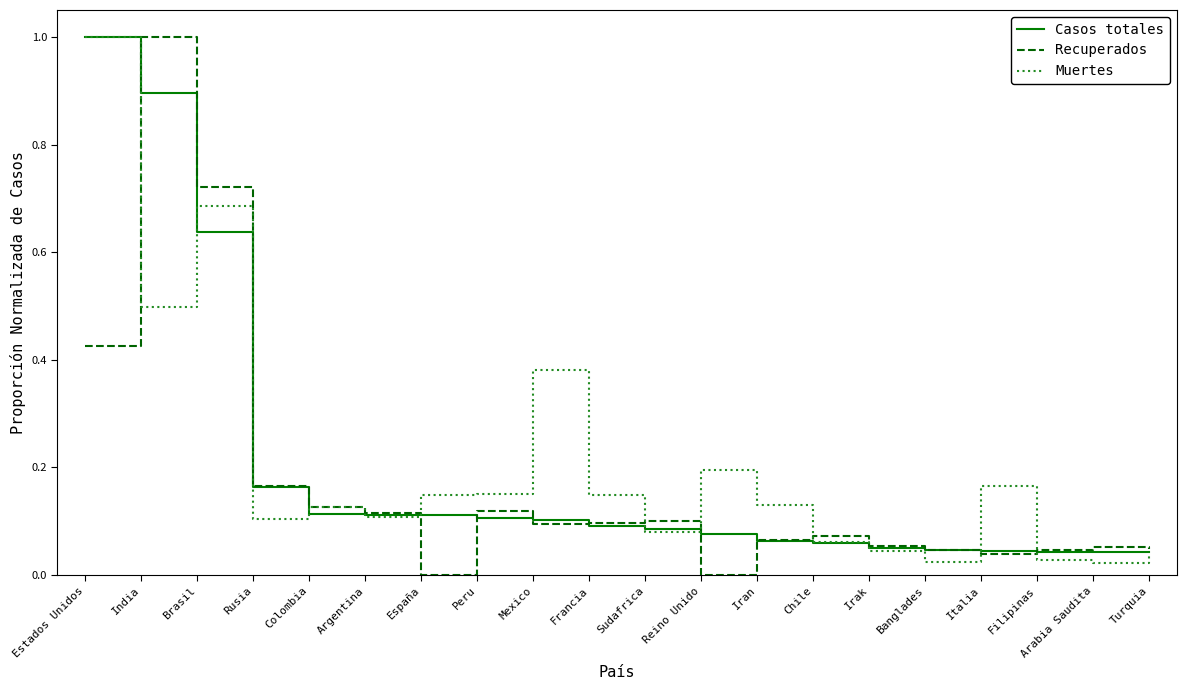

Which category has the highest value in the Recuperados series?

India